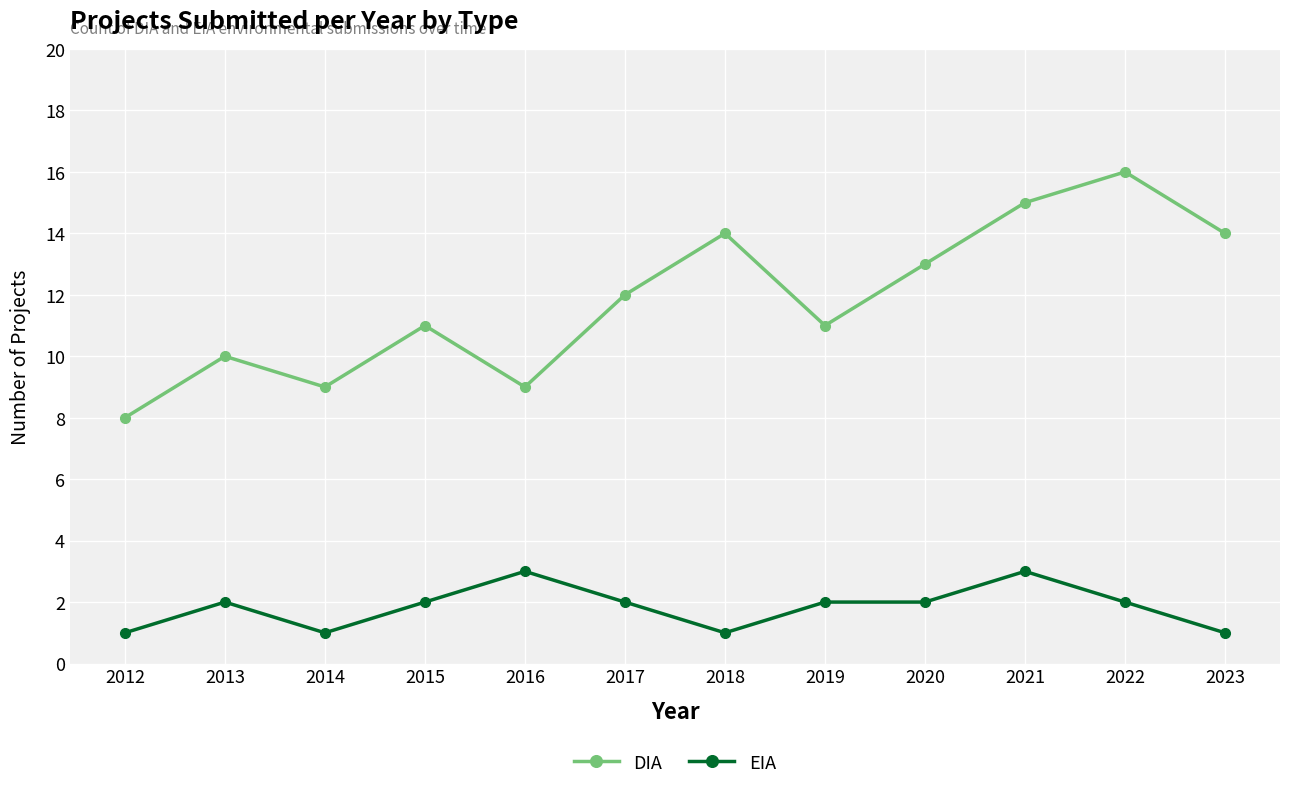

True or false: EIA and DIA intersect in this chart.

False